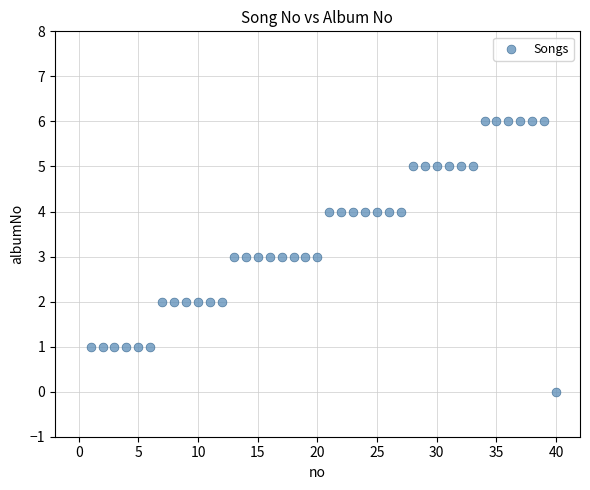

What is the range of Y values (max minus min)?

6